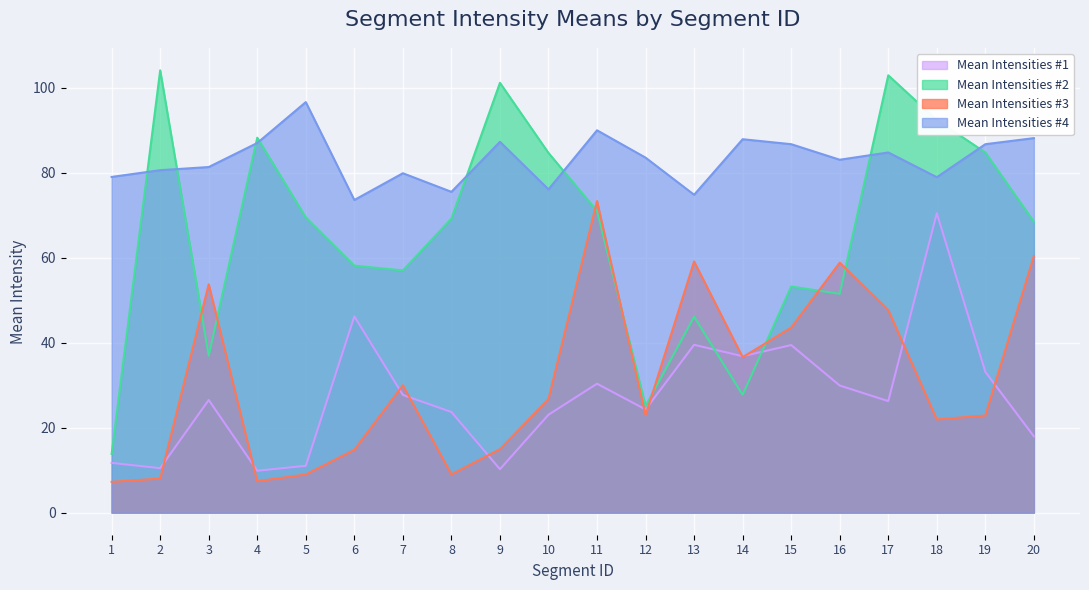

Rank the series at 19 from lowest to highest value.

Mean Intensities #3, Mean Intensities #1, Mean Intensities #2, Mean Intensities #4